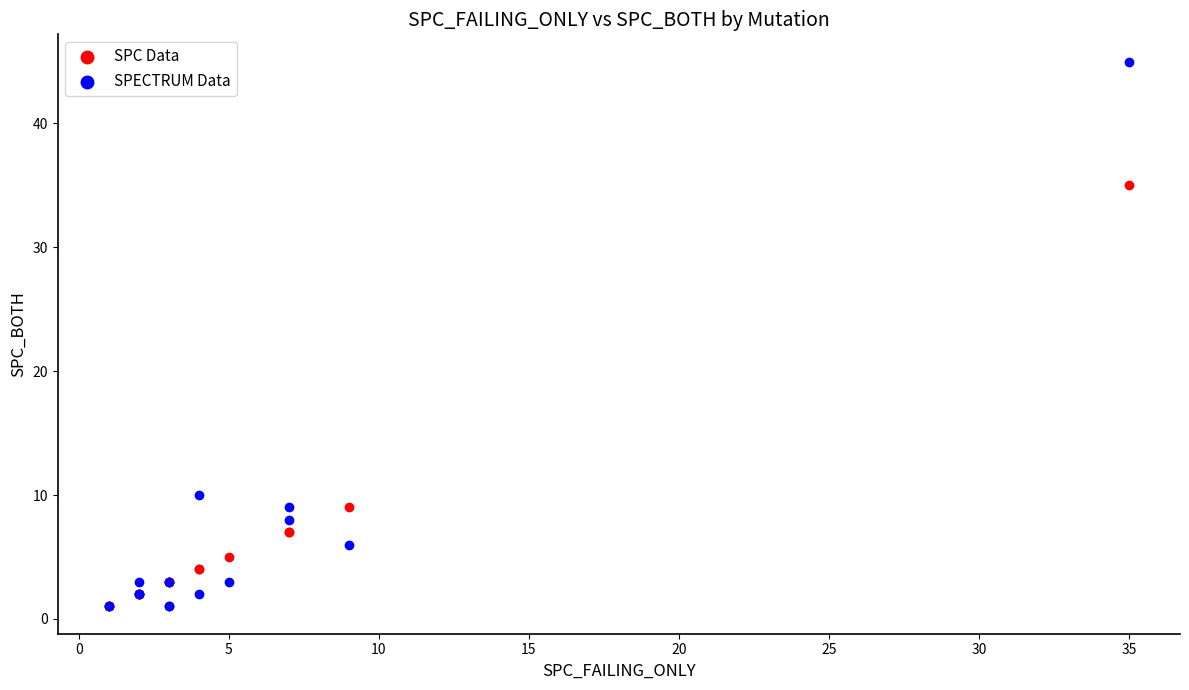

Across all series, what Y value is closest to 23?

35